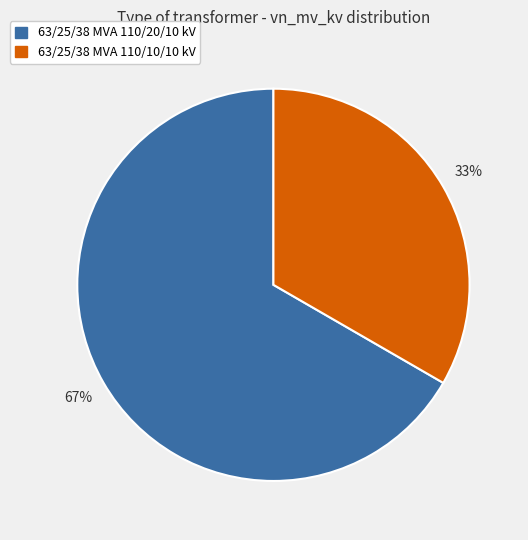

Which has a higher value, 63/25/38 MVA 110/20/10 kV or 63/25/38 MVA 110/10/10 kV?

63/25/38 MVA 110/20/10 kV